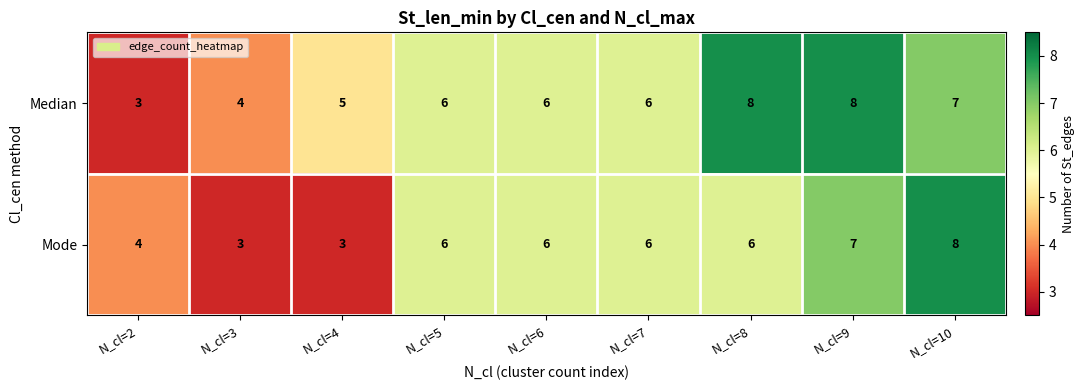

Rank the series at N_cl=3 from highest to lowest value.

Median, Mode